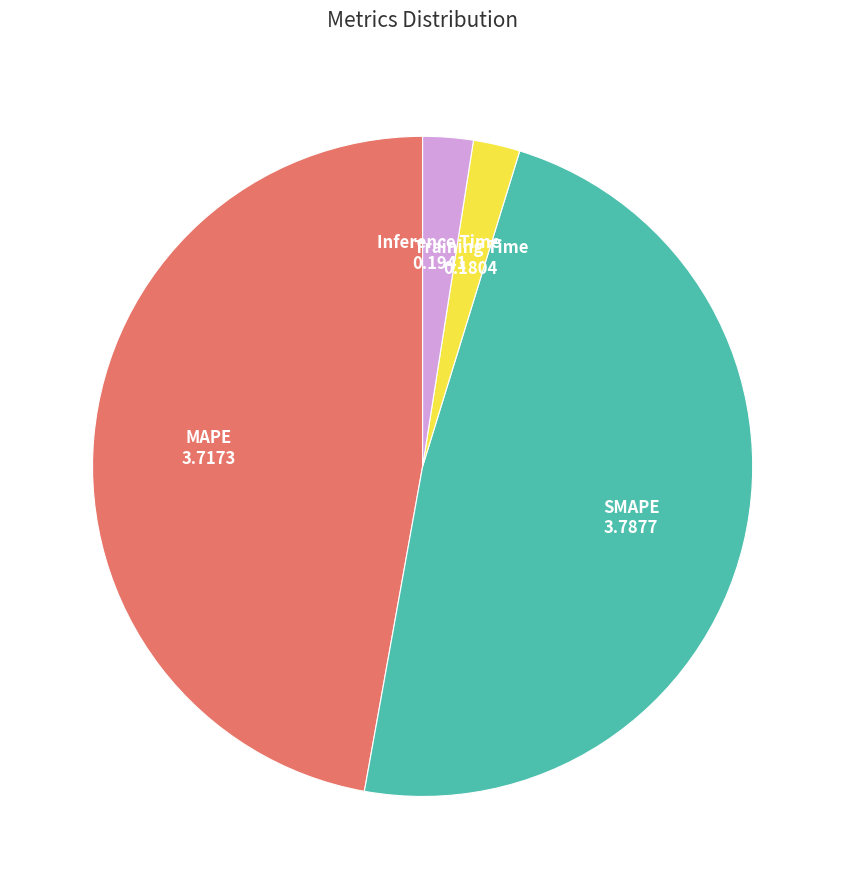

Does SMAPE account for over 50% of the chart?

No